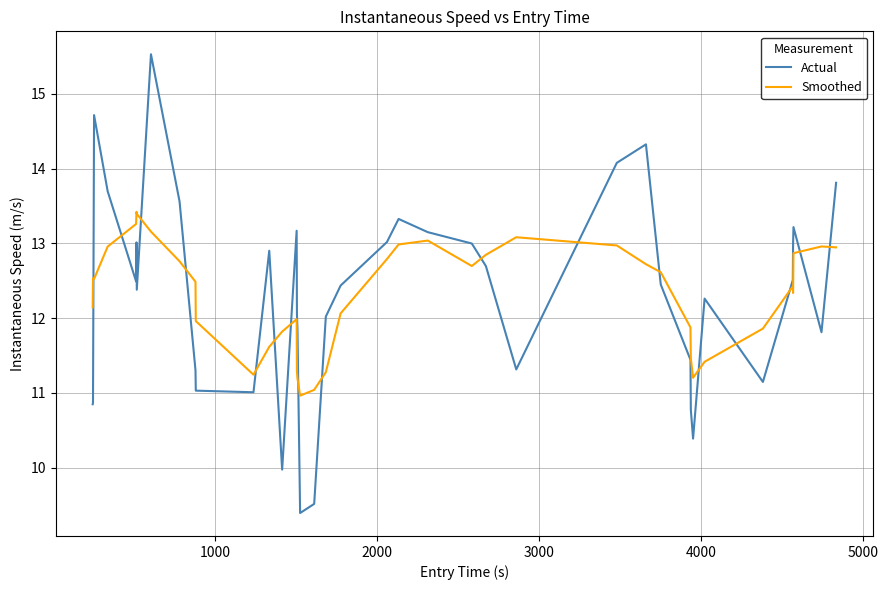

Which series has the widest spread of values?

Actual